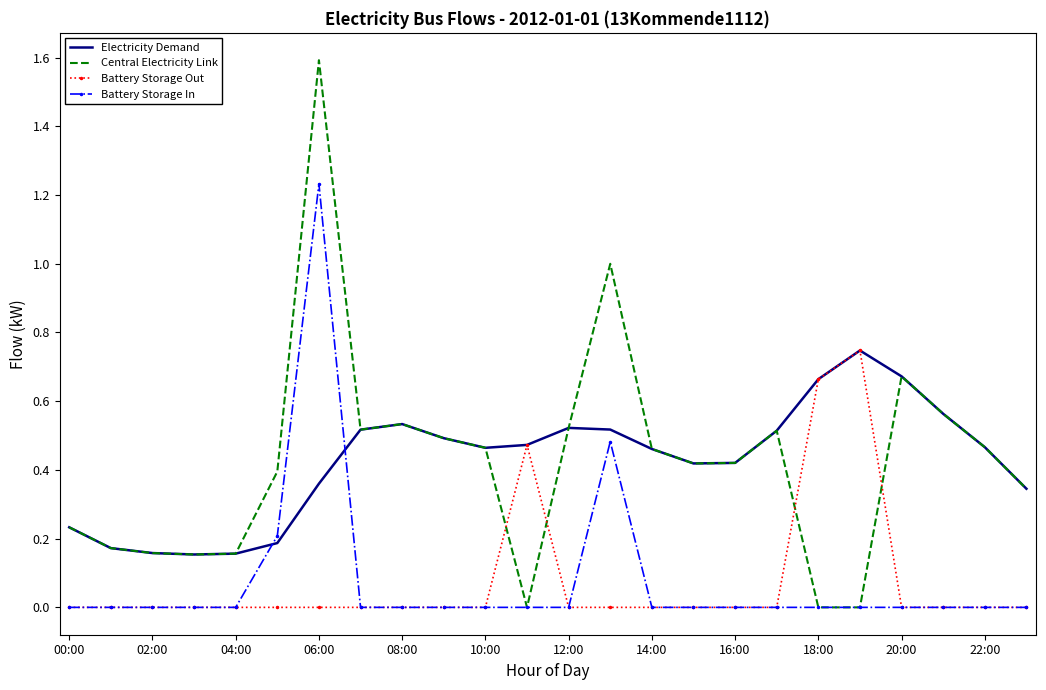

What are all the series names shown in the legend?

Electricity Demand, Central Electricity Link, Battery Storage Out, Battery Storage In